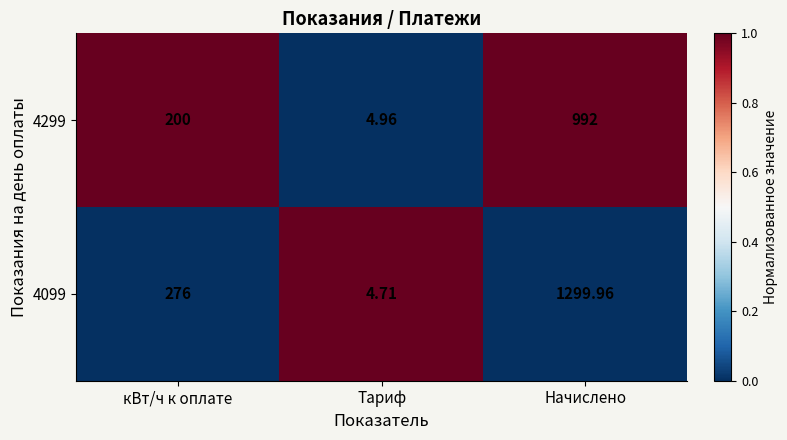

Rank the series by their maximum value, from highest to lowest.

4099, 4299